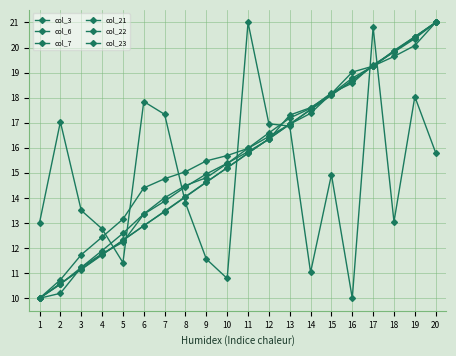

How many lines are shown in the chart?

6